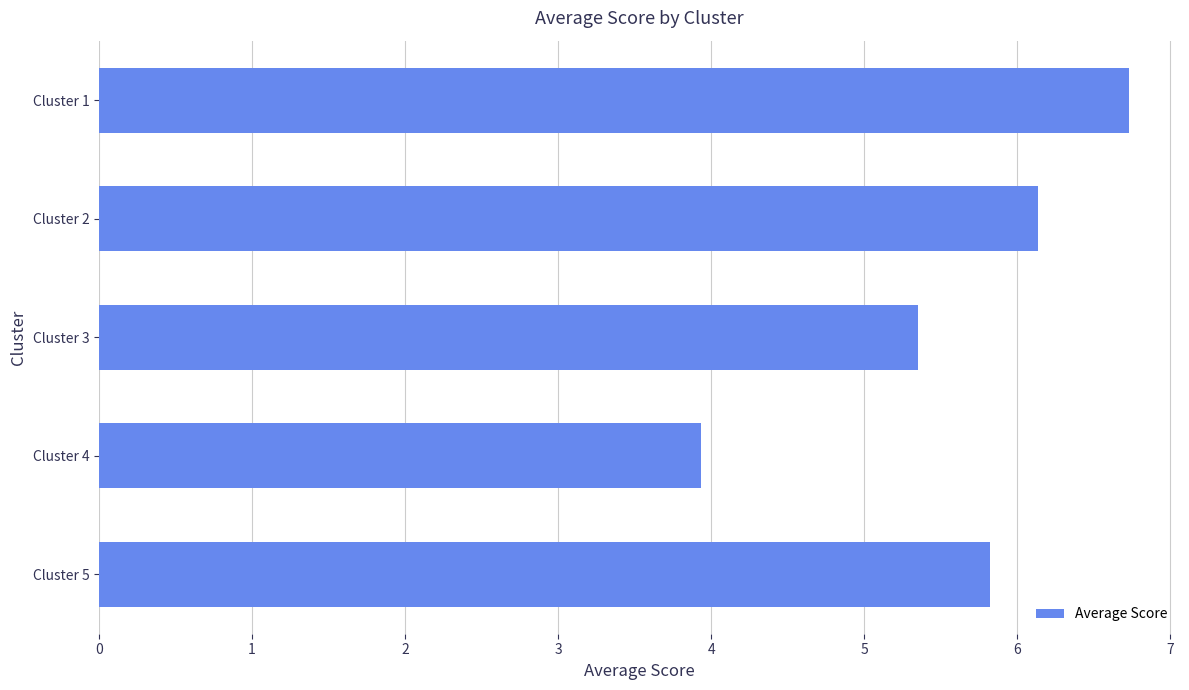

What is the value of the 1st bar from the top?

6.7